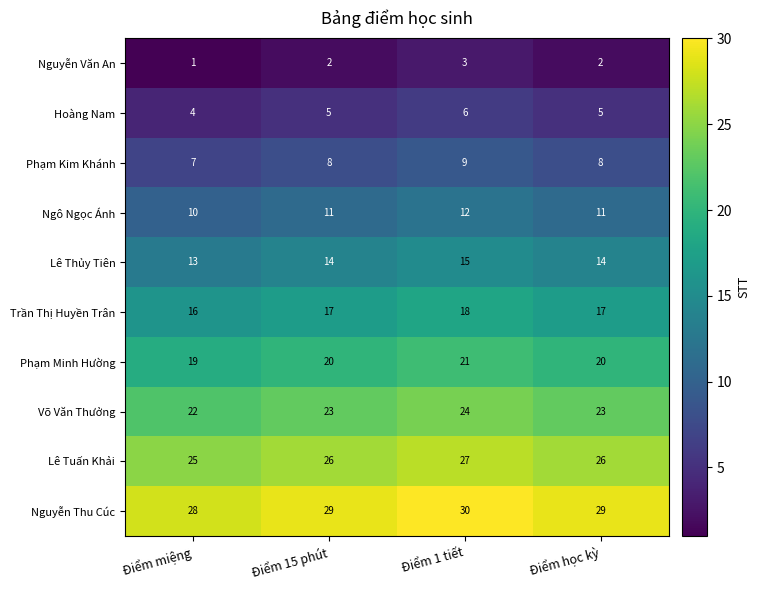

What is the sum of the Hoàng Nam values at Điểm miệng and Điểm 15 phút?

9